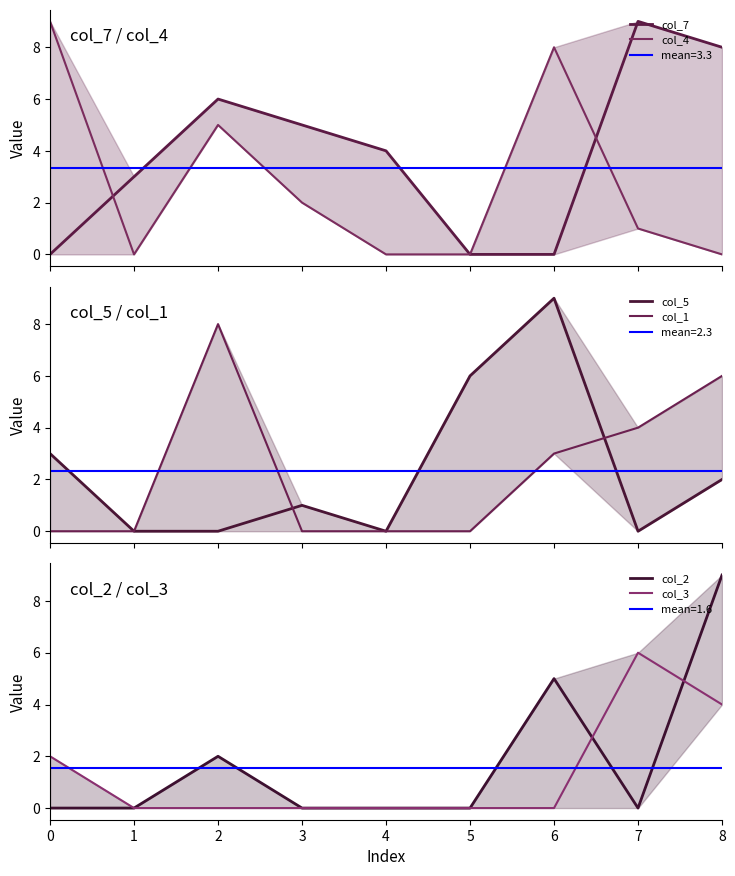

In col_5, how many points are higher than both neighbors (excluding endpoints)?

2